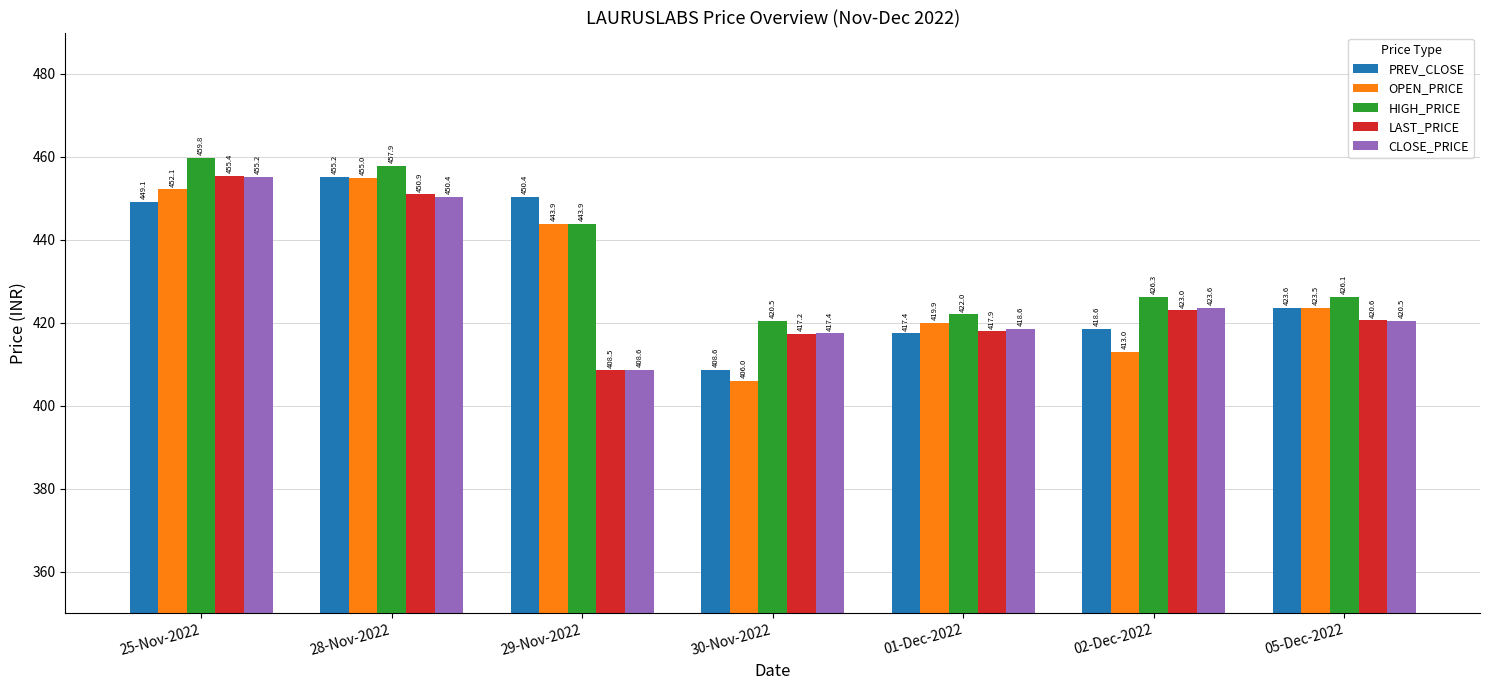

At which category does the chart reach its peak across all series?

25-Nov-2022